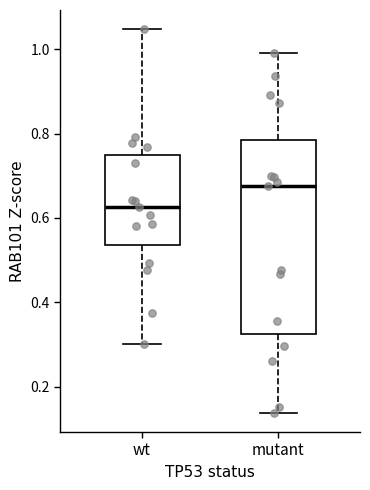

Reading left to right, read every box against the y-axis: the position of its median line, the range the box covers, and the ends of its whiskers. The values are not printed on the chart, so give them approximately, as read against the axis.

wt: median 0.62, box 0.54 to 0.74, whiskers 0.30 to 1.04
mutant: median 0.68, box 0.32 to 0.78, whiskers 0.14 to 1.00